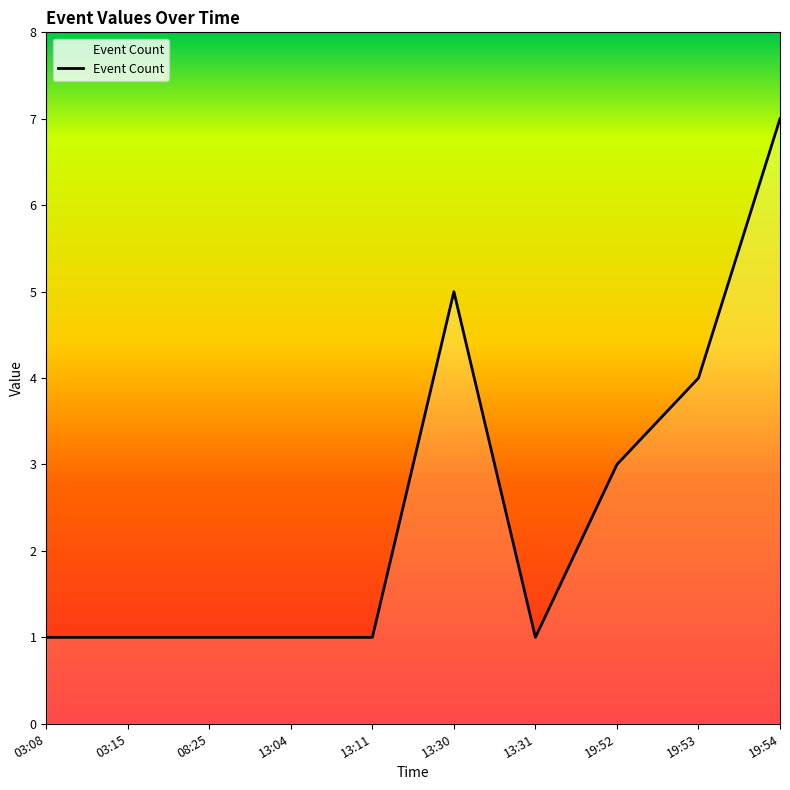

Which category has the highest value across all series?

19:54